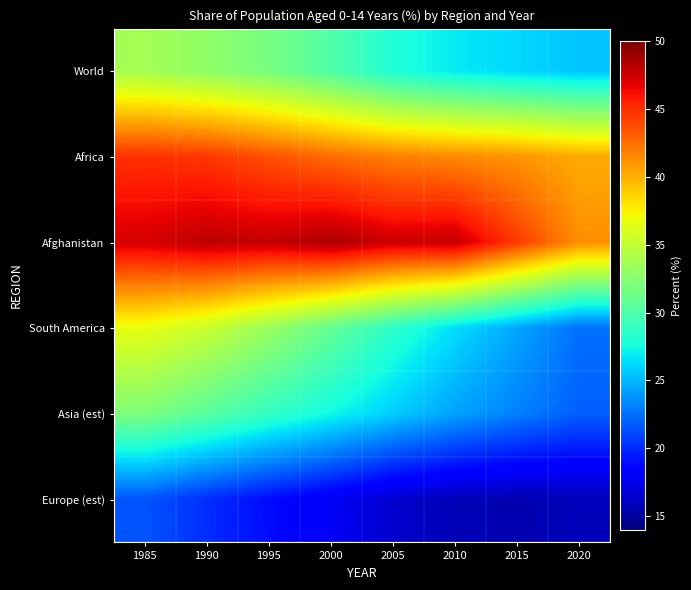

Which has a higher value, 1990 or 2000?

1990